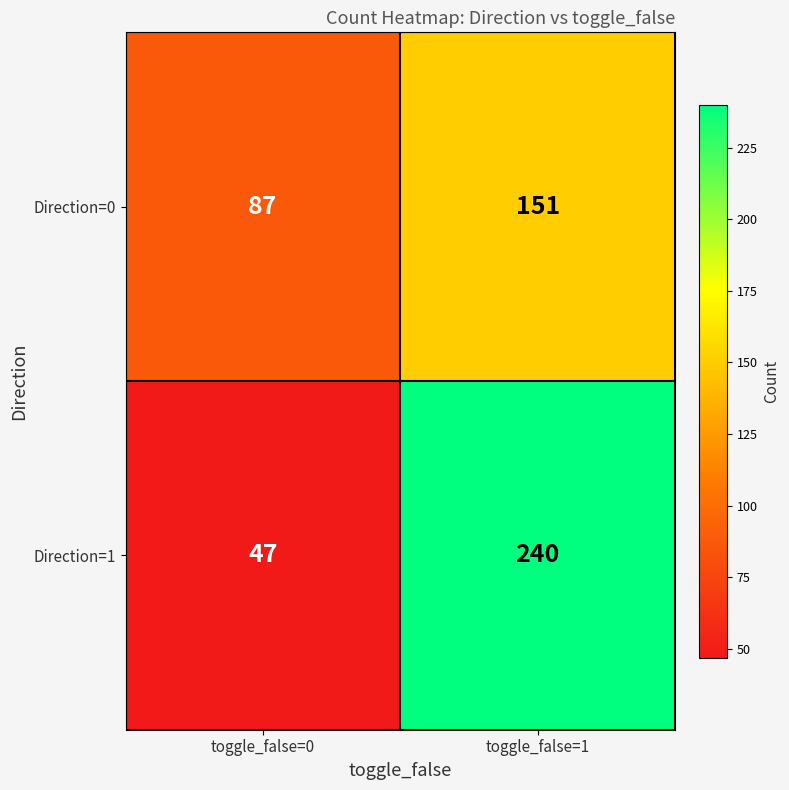

What is the average value of the Direction=0 series?

119